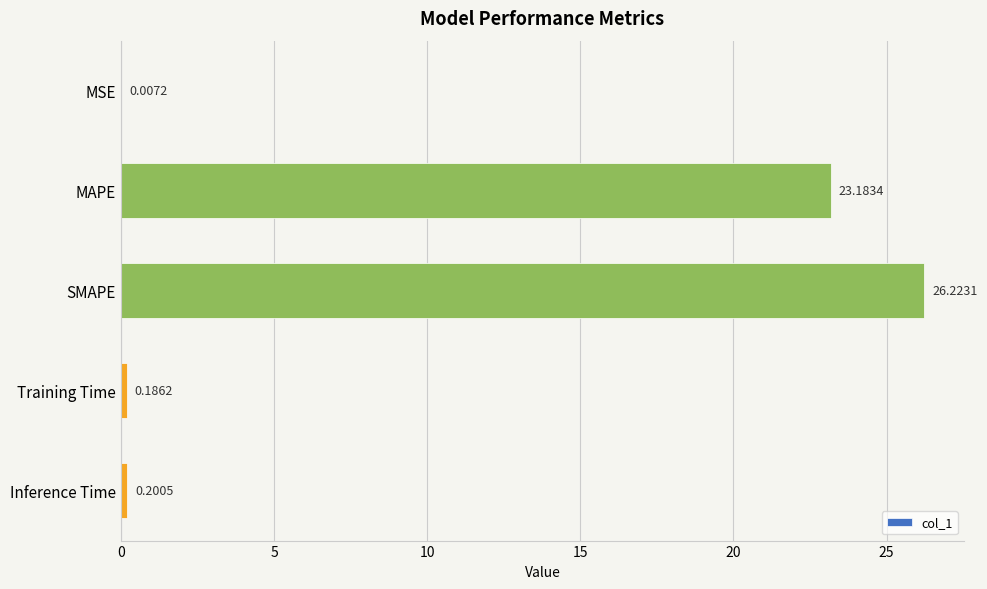

What is the sum of the values at Inference Time and SMAPE?

26.4